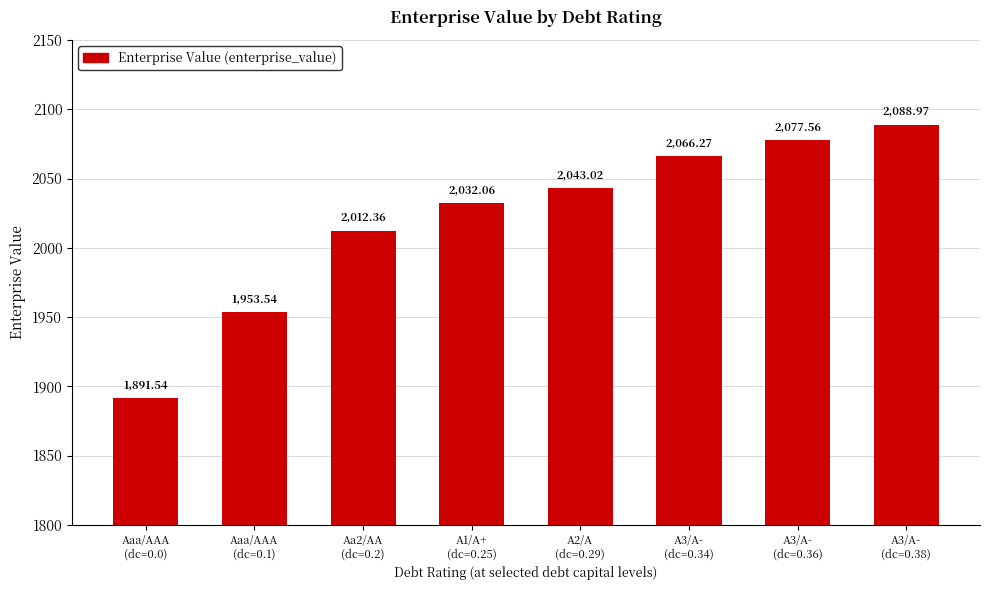

What is the change in value from Aaa/AAA
(dc=0.1) to A1/A+
(dc=0.25)?

+78.5